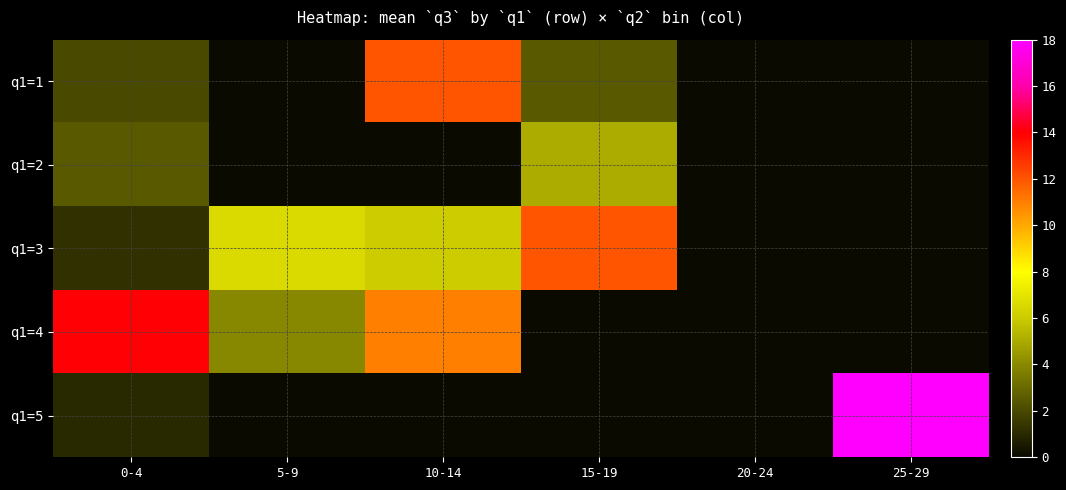

What is the difference between the highest and lowest values at 25-29?

18.0